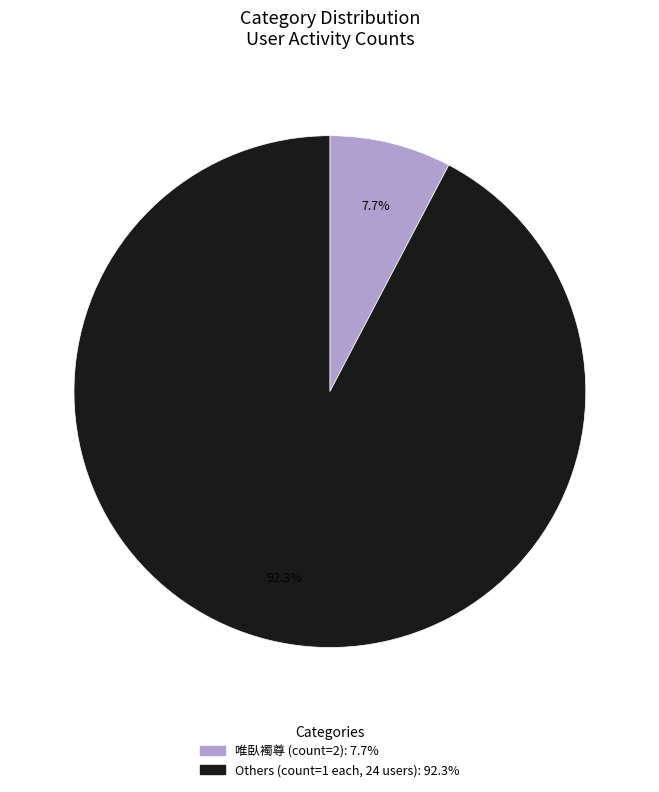

Does any single category account for the majority?

Yes